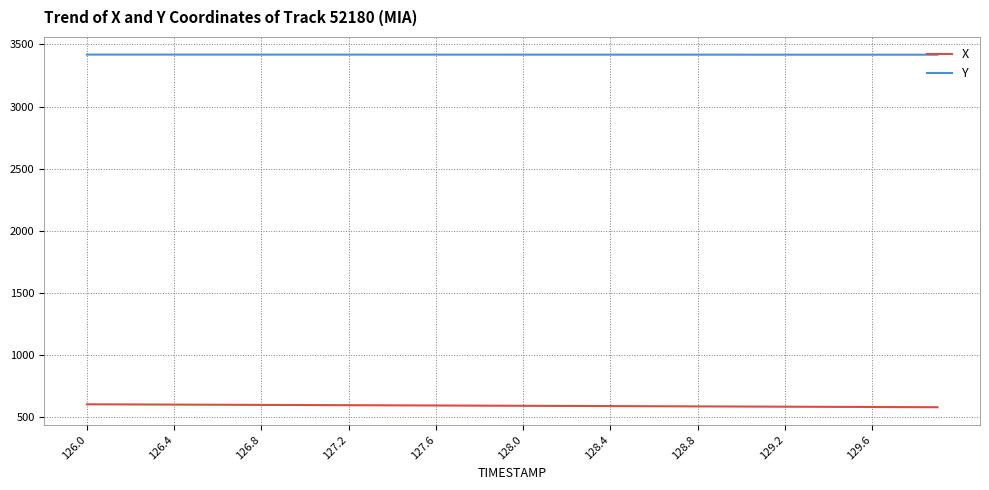

Which series has the largest total across all categories?

Y